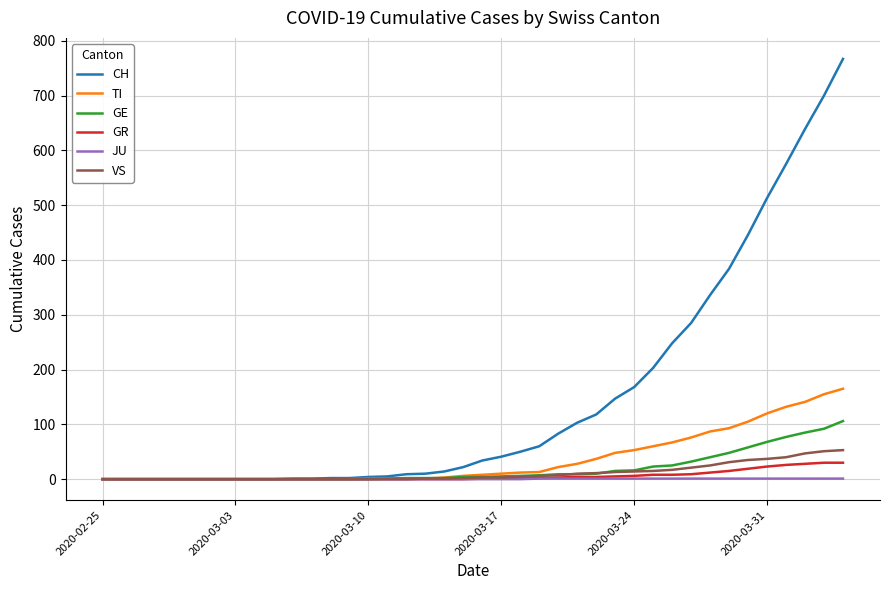

Which series has the largest total across all categories?

CH